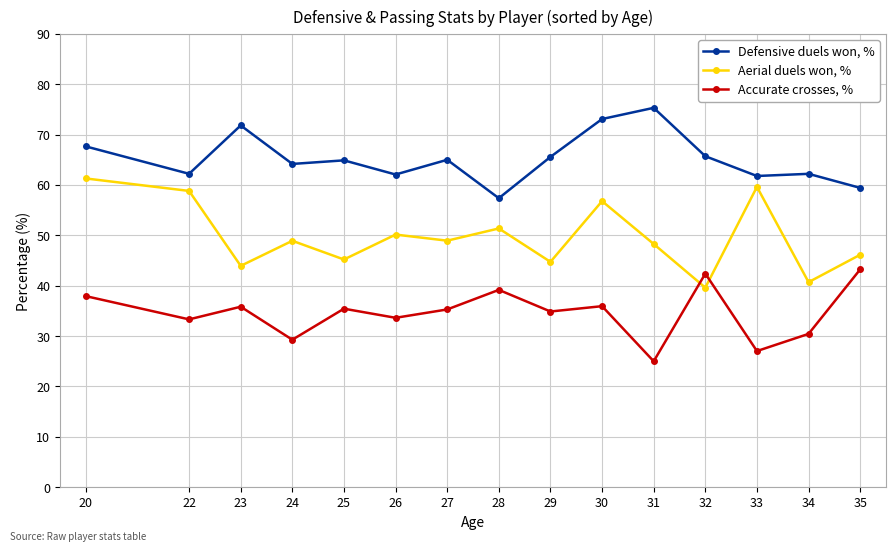

What is the difference between the highest and lowest values at 22?

28.9